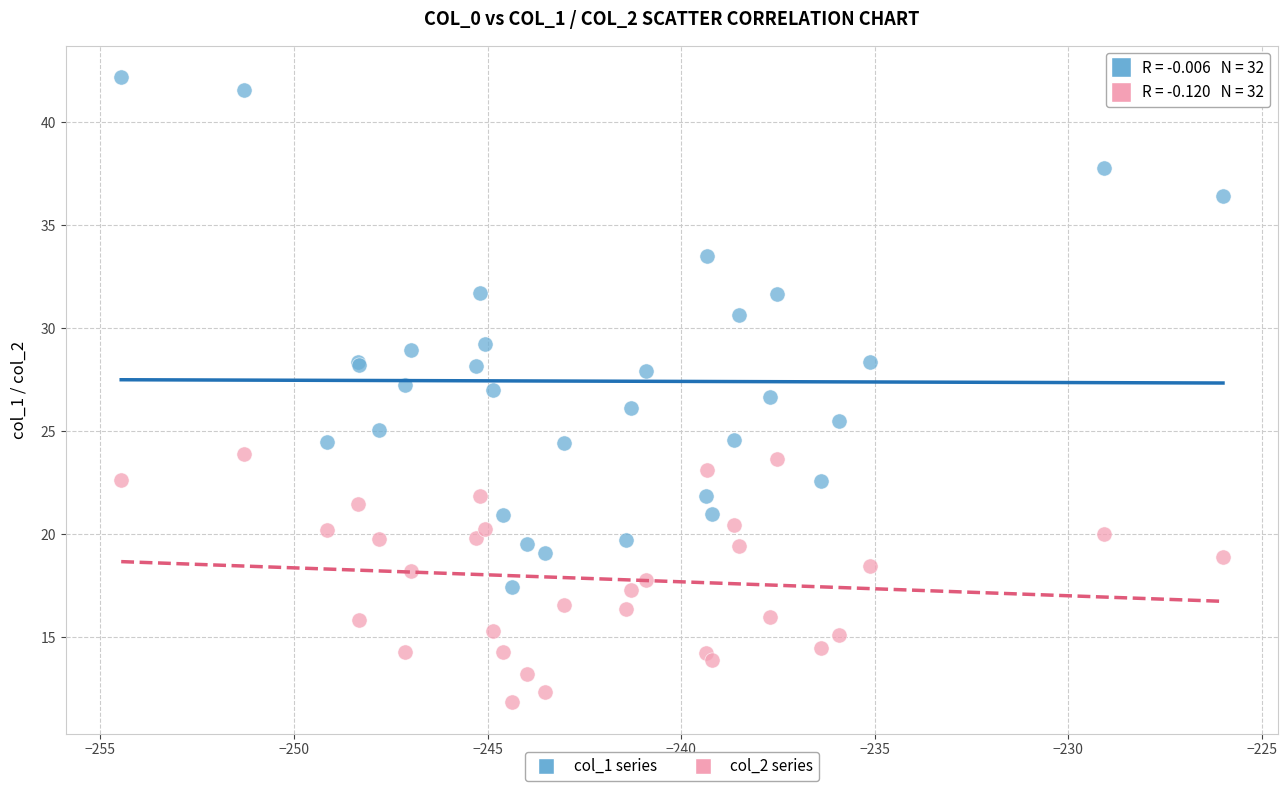

Which series has the widest spread of Y values?

col_1 series